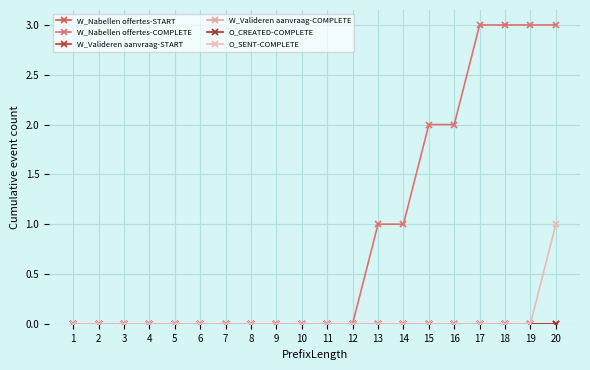

Reading left to right, extract all data points from this chart.

W_Nabellen offertes-START: 1=0	2=0	3=0	4=0	5=0	6=0	7=0	8=0	9=0	10=0	11=0	12=0	13=0	14=0	15=0	16=0	17=0	18=0	19=0	20=0
W_Nabellen offertes-COMPLETE: 1=0	2=0	3=0	4=0	5=0	6=0	7=0	8=0	9=0	10=0	11=0	12=0	13=1	14=1	15=2	16=2	17=3	18=3	19=3	20=3
W_Valideren aanvraag-START: 1=0	2=0	3=0	4=0	5=0	6=0	7=0	8=0	9=0	10=0	11=0	12=0	13=0	14=0	15=0	16=0	17=0	18=0	19=0	20=0
W_Valideren aanvraag-COMPLETE: 1=0	2=0	3=0	4=0	5=0	6=0	7=0	8=0	9=0	10=0	11=0	12=0	13=0	14=0	15=0	16=0	17=0	18=0	19=0	20=0
O_CREATED-COMPLETE: 1=0	2=0	3=0	4=0	5=0	6=0	7=0	8=0	9=0	10=0	11=0	12=0	13=0	14=0	15=0	16=0	17=0	18=0	19=0	20=0
O_SENT-COMPLETE: 1=0	2=0	3=0	4=0	5=0	6=0	7=0	8=0	9=0	10=0	11=0	12=0	13=0	14=0	15=0	16=0	17=0	18=0	19=0	20=1